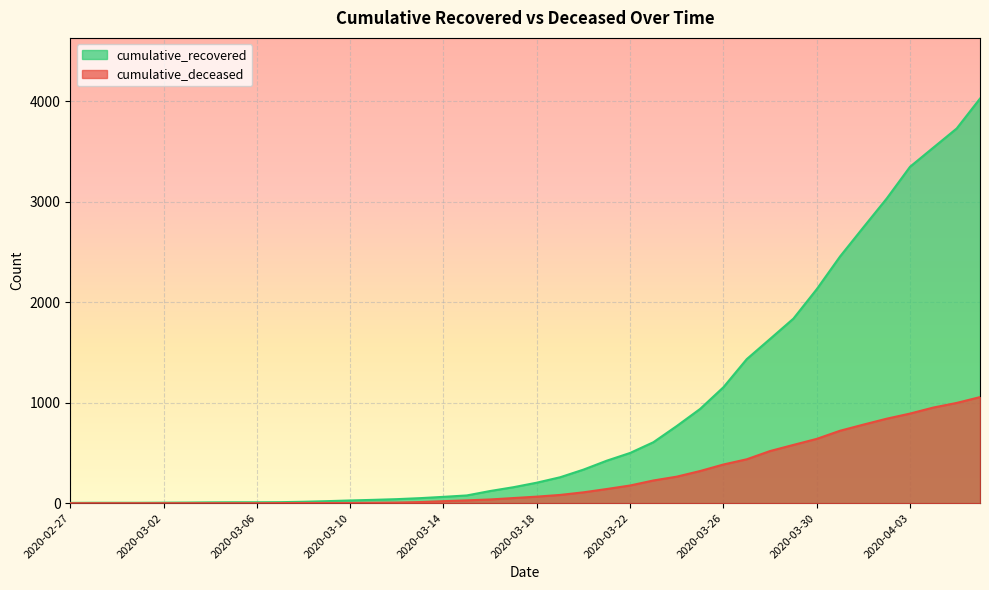

True or false: cumulative_deceased and cumulative_recovered intersect in this chart.

False